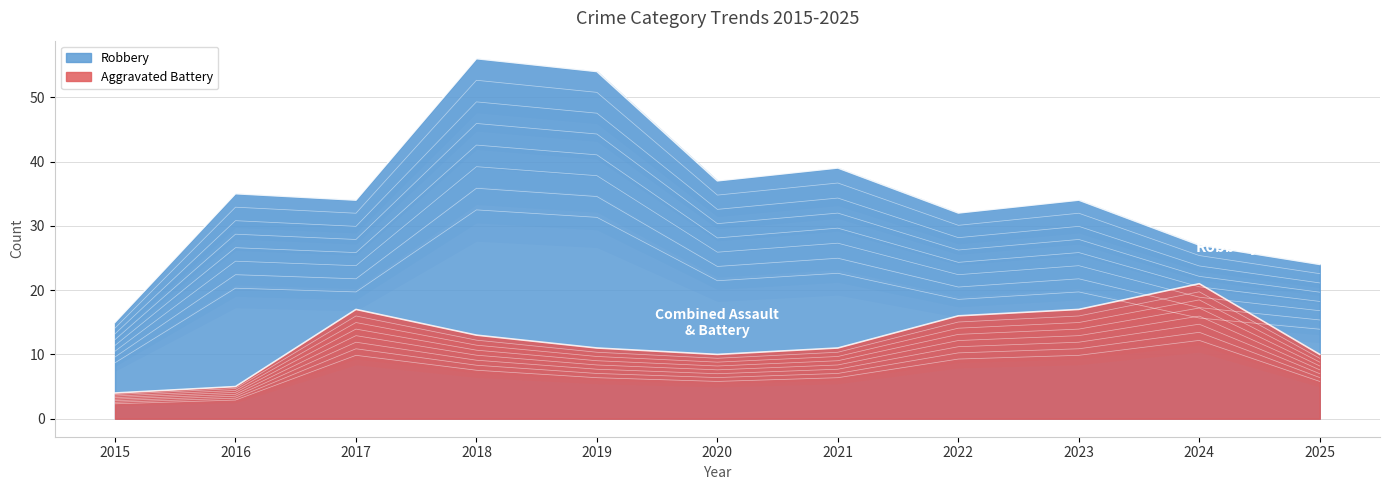

What is the value of the Aggravated Assault point at the 3rd from the left?

7